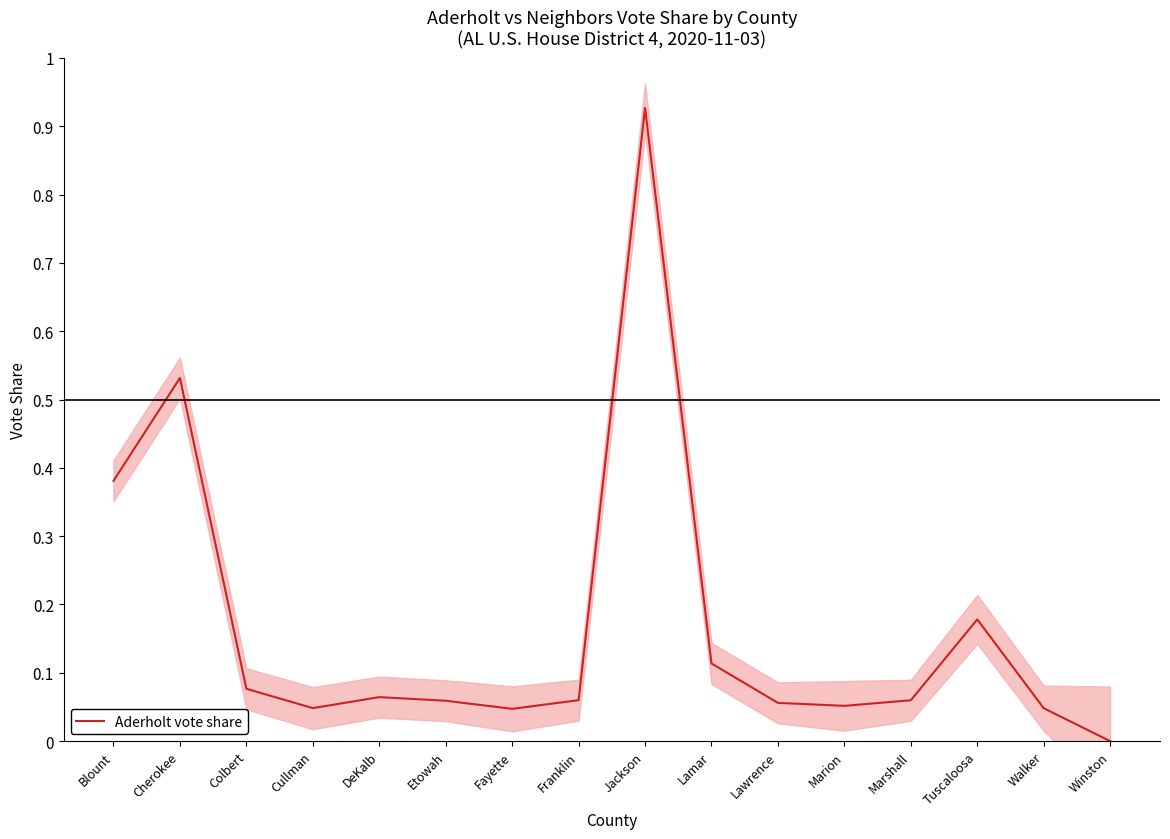

List the labels in order of value, largest first.

Jackson, Cherokee, Blount, Tuscaloosa, Lamar, Colbert, DeKalb, Franklin, Marshall, Etowah, Lawrence, Marion, Cullman, Walker, Fayette, Winston